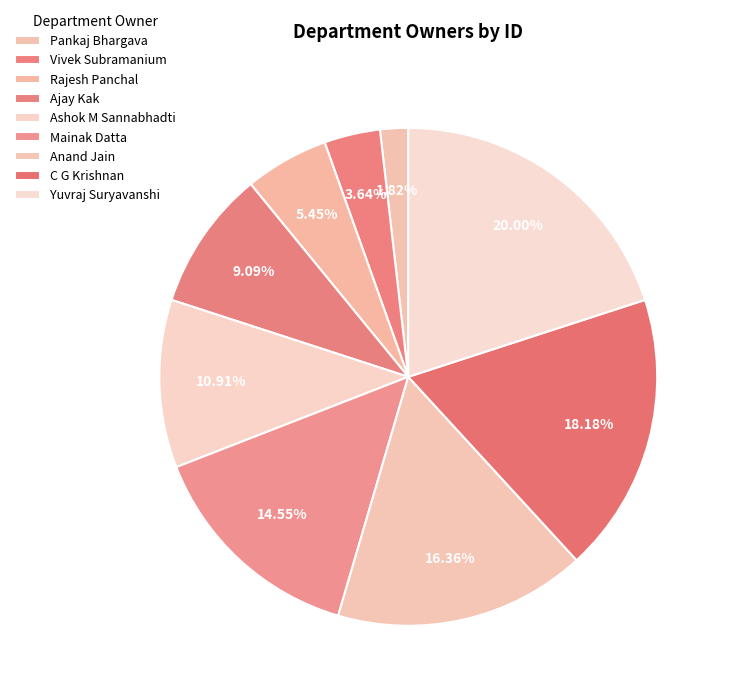

The Ajay Kak slice represents 9% of the pie. True or false?

True